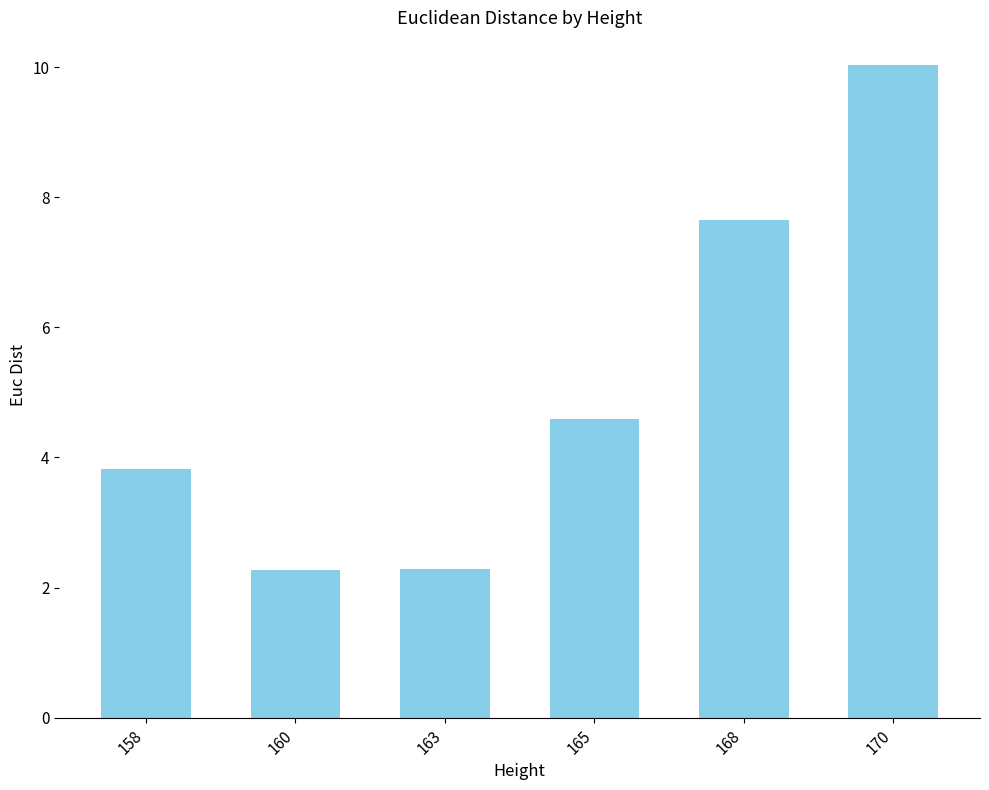

Reading right to left, what are all the values shown in this chart?

170=10.0	168=7.7	165=4.6	163=2.3	160=2.3	158=3.8